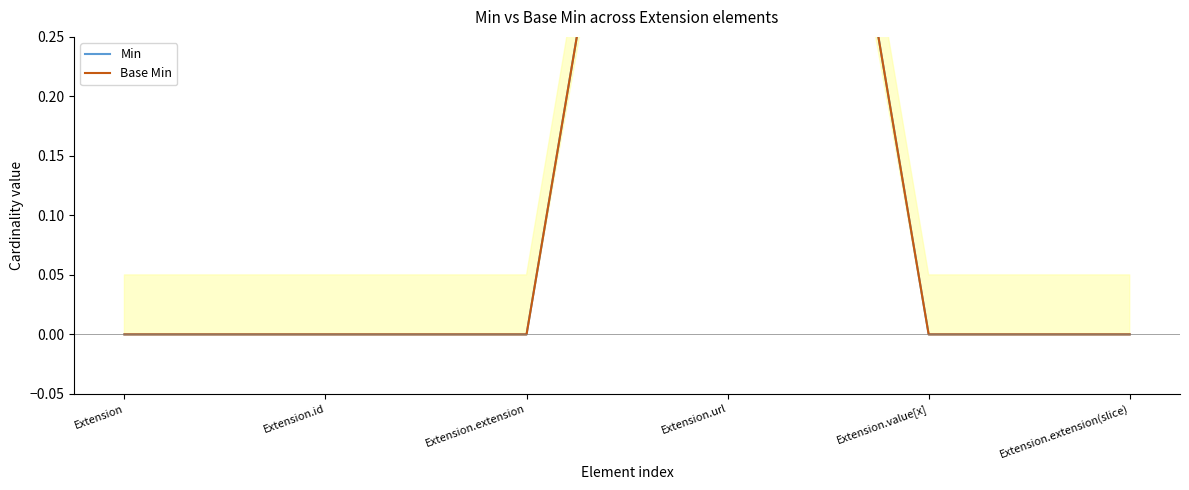

Which has a higher value, Extension.value[x] or Extension.extension(slice)?

Extension.value[x]